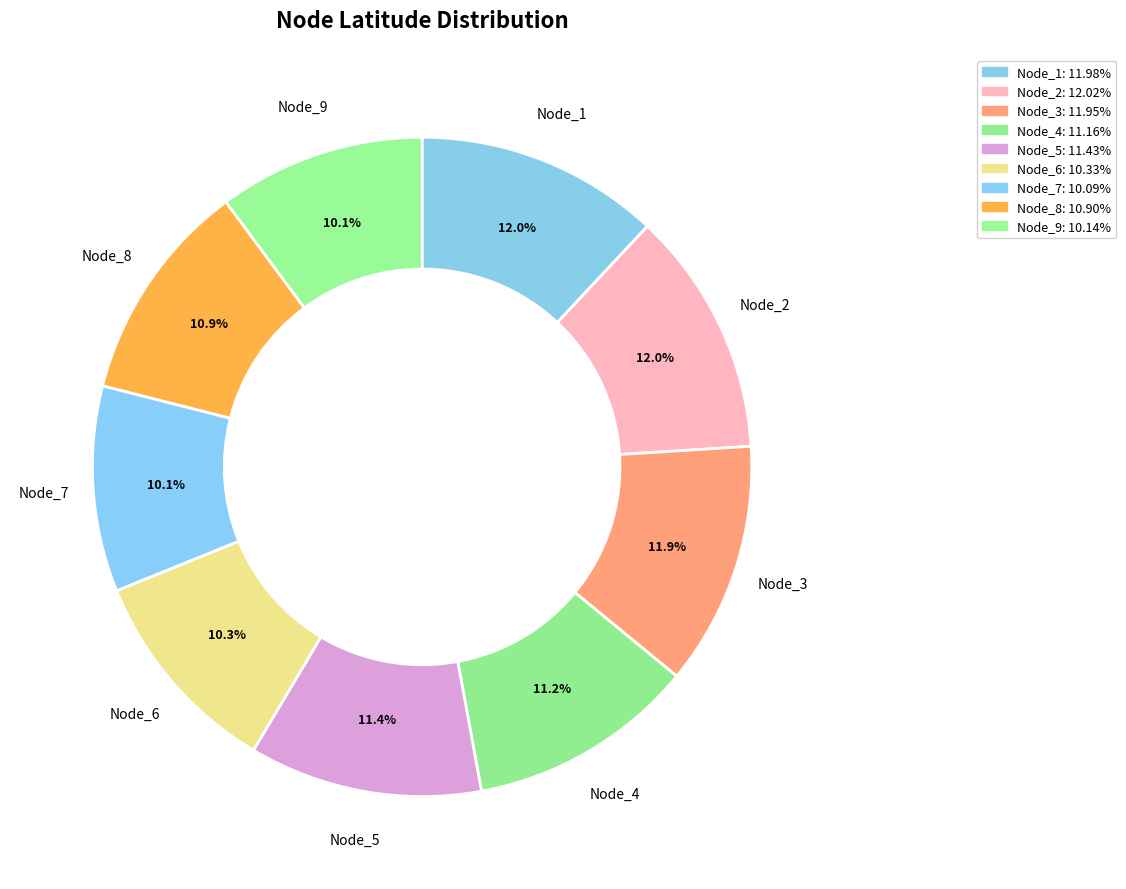

What percentage do Node_1 and Node_3 together represent?

23.9%